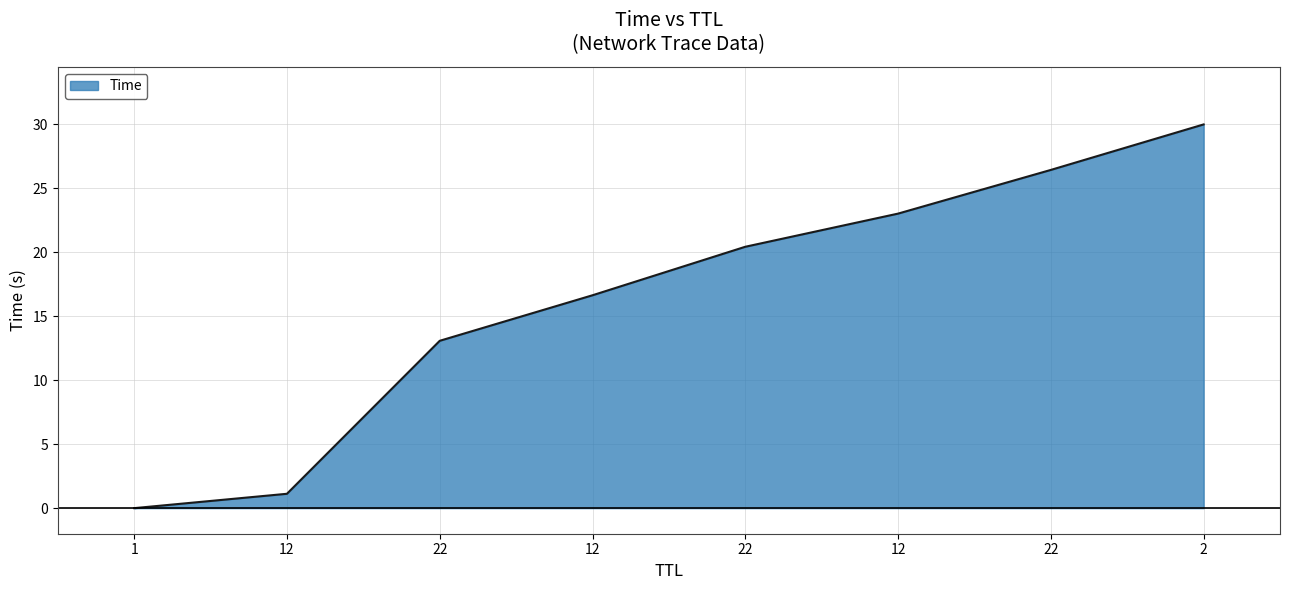

Which category has the highest value across all series?

2